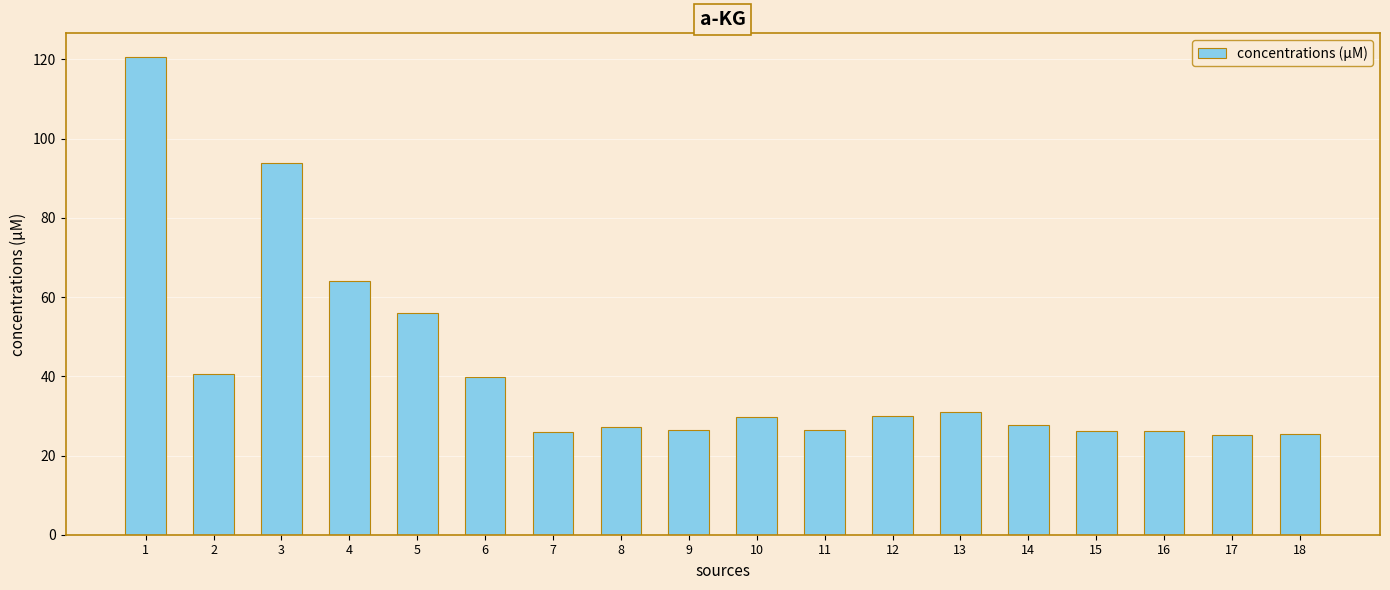

How many data points are less than 29?

9